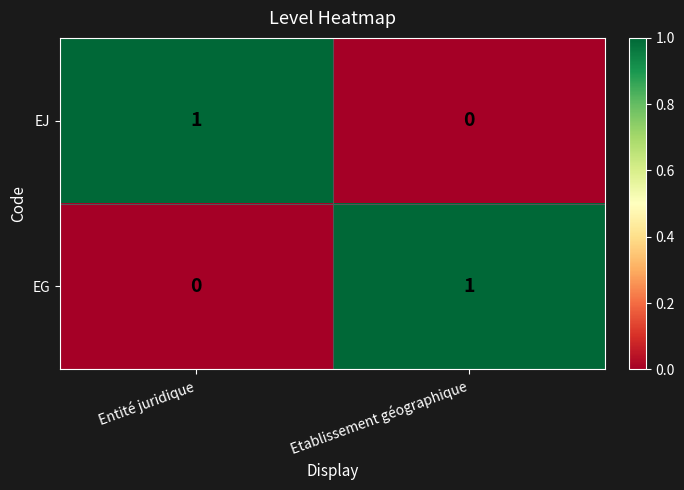

What is the greatest value displayed?

1